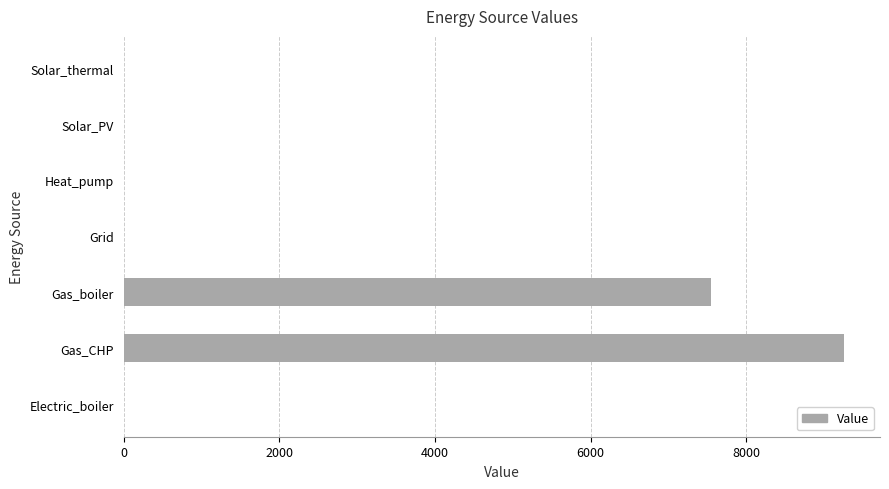

Reading bottom to top, transcribe all the data shown in this chart.

Electric_boiler=0.0	Gas_CHP=9254.7	Gas_boiler=7548.4	Grid=0.0	Heat_pump=0.0	Solar_PV=0.0	Solar_thermal=0.0